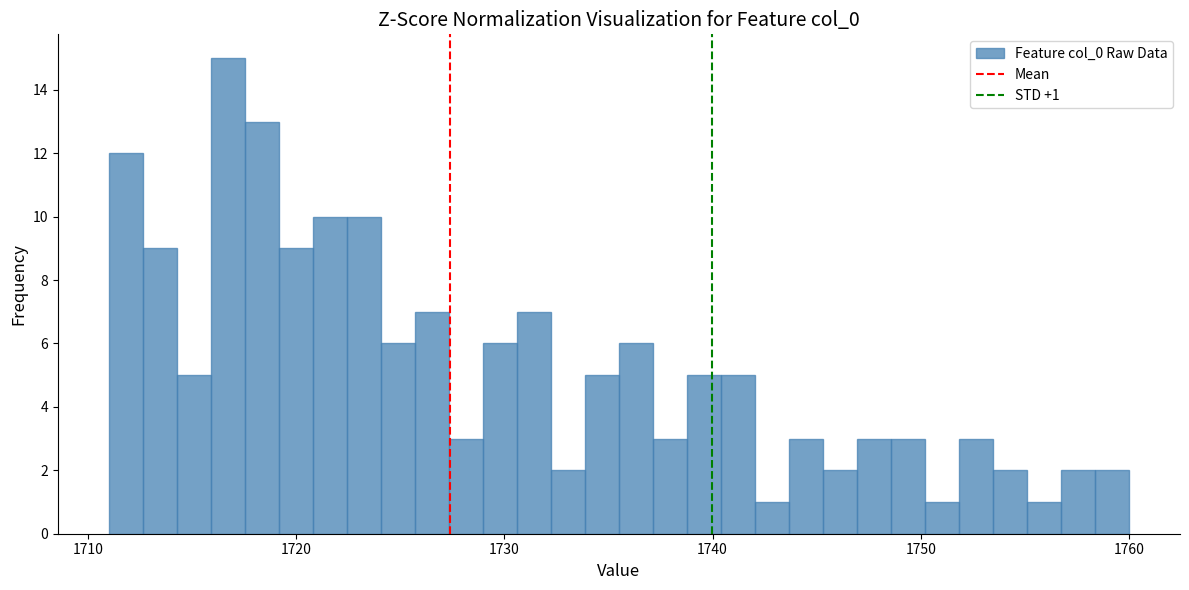

Read against the x-axis, roughly where is the centre of the tallest bar?

1717